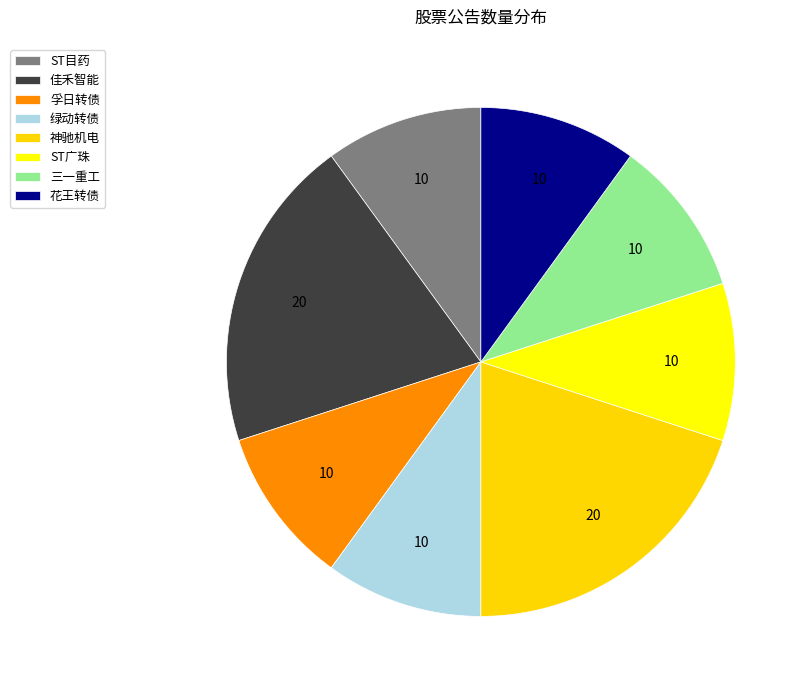

To the nearest percent, what is the average slice percentage?

12%